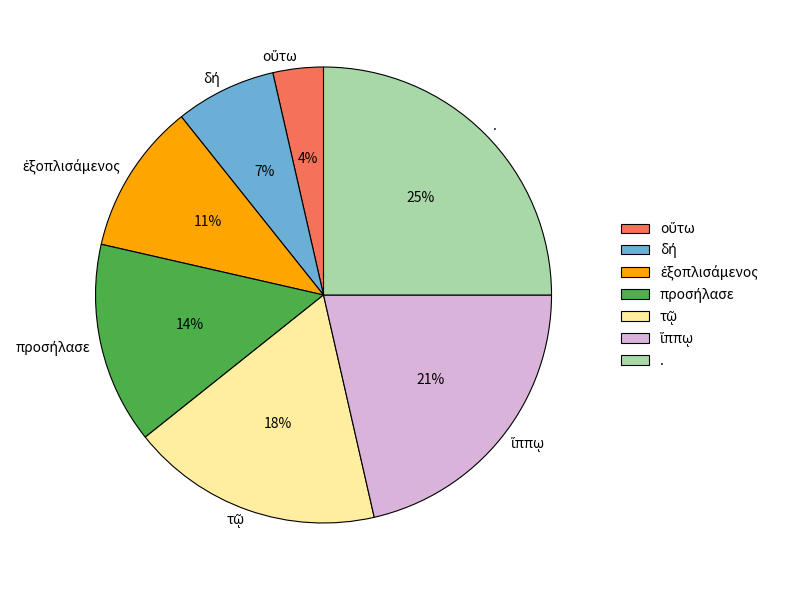

To the nearest percent, what is the difference between the largest and smallest slice percentages?

21%